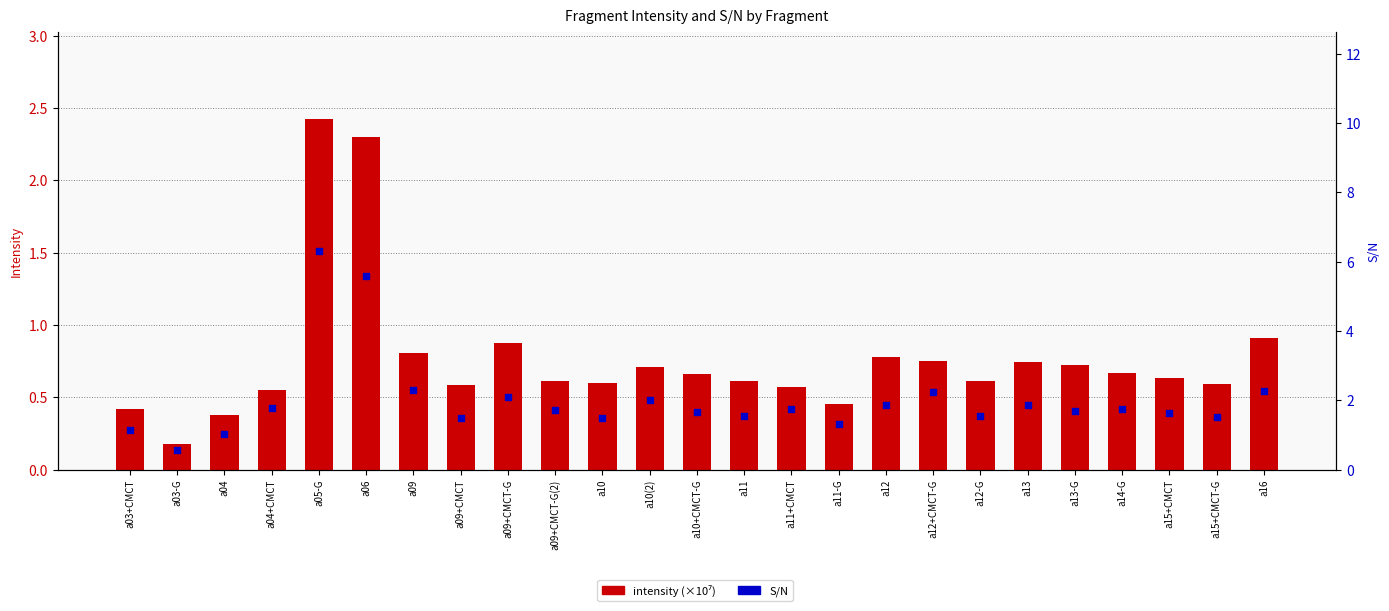

Which series contains the highest Y value?

S/N